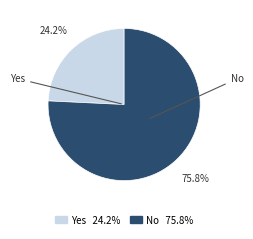

What is the largest slice in the pie chart?

No